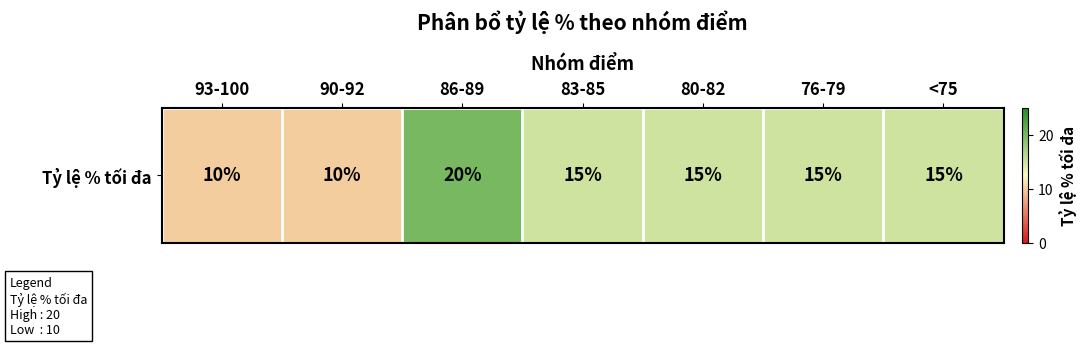

What is the difference between the second highest and second lowest values?

5